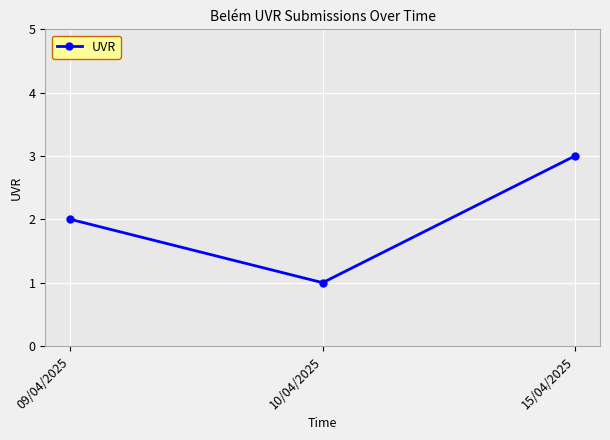

Reading left to right, transcribe all the data shown in this chart.

2	1	3